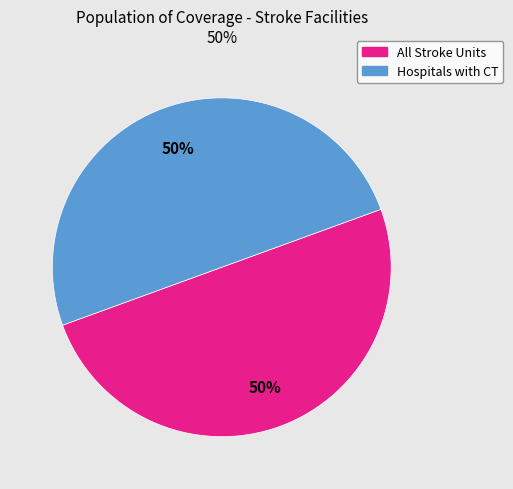

Do All Stroke Units and Hospitals with CT together represent more than half of the pie?

Yes